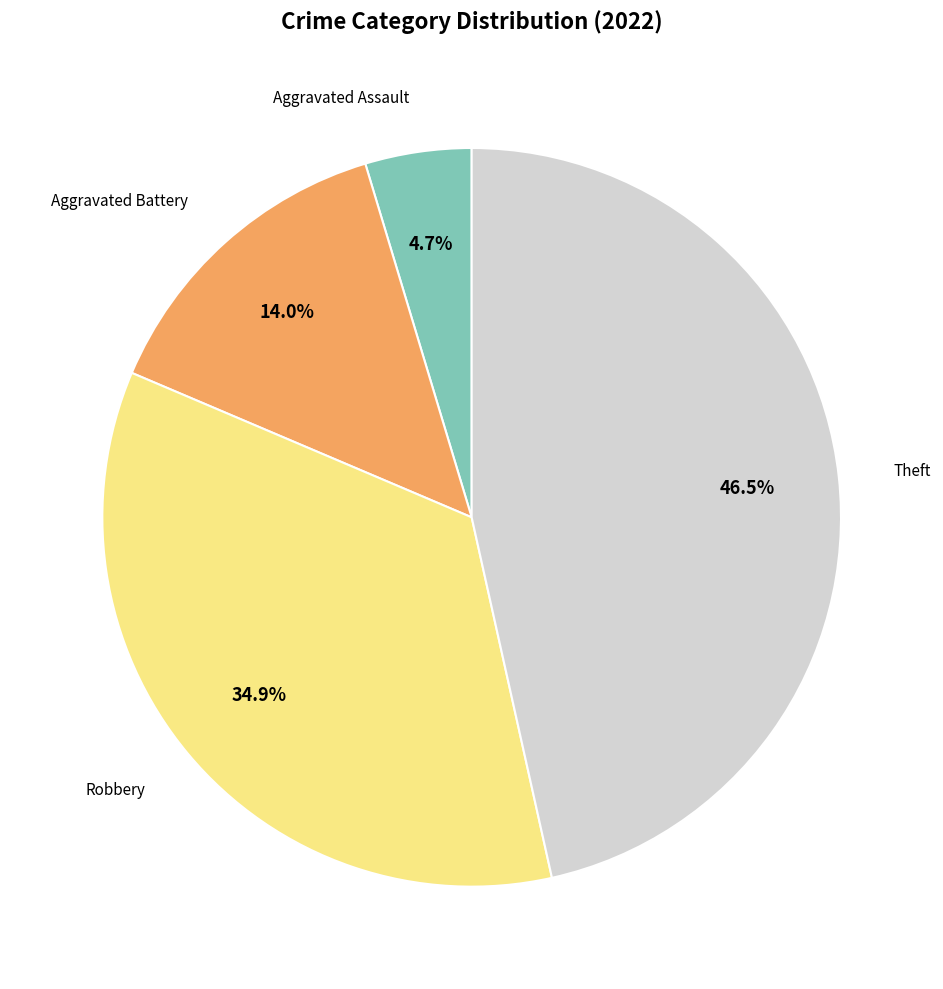

Does any single category account for the majority?

No